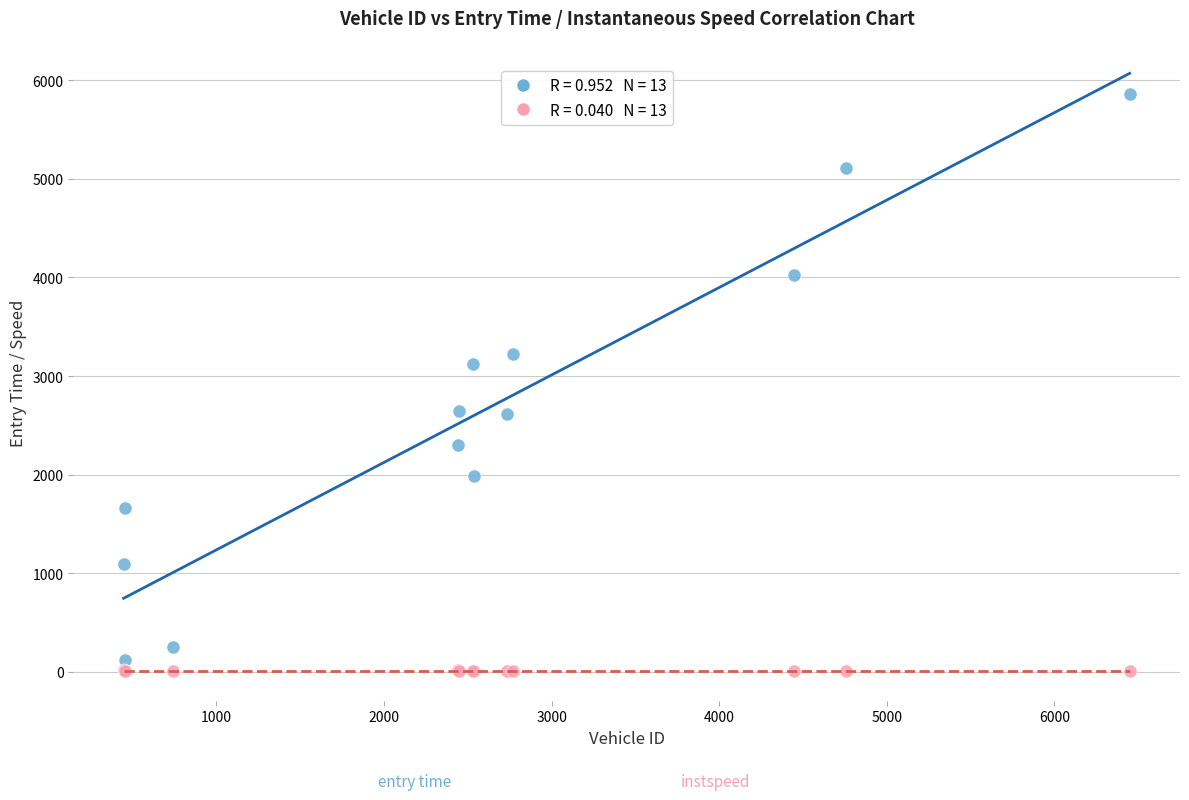

Across all series, what Y value is closest to 2935?

3120.6